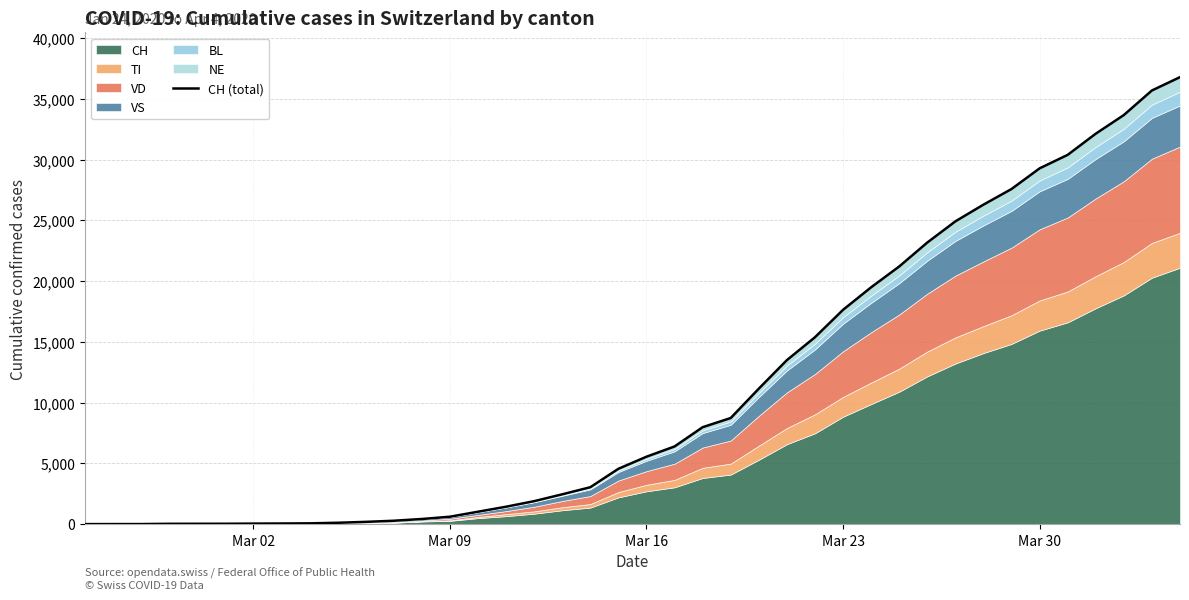

Reading right to left, extract all data points from this chart.

36784	35687	33665	32130	30388	29277	27577	26290	24914	23171	21201	19488	17634	15377	13493	11147	8730	7975	6389	5546	4552	3034	2450	1888	1429	1018	607	419	276	183	109	61	49	40	28	26	23	2	1	0